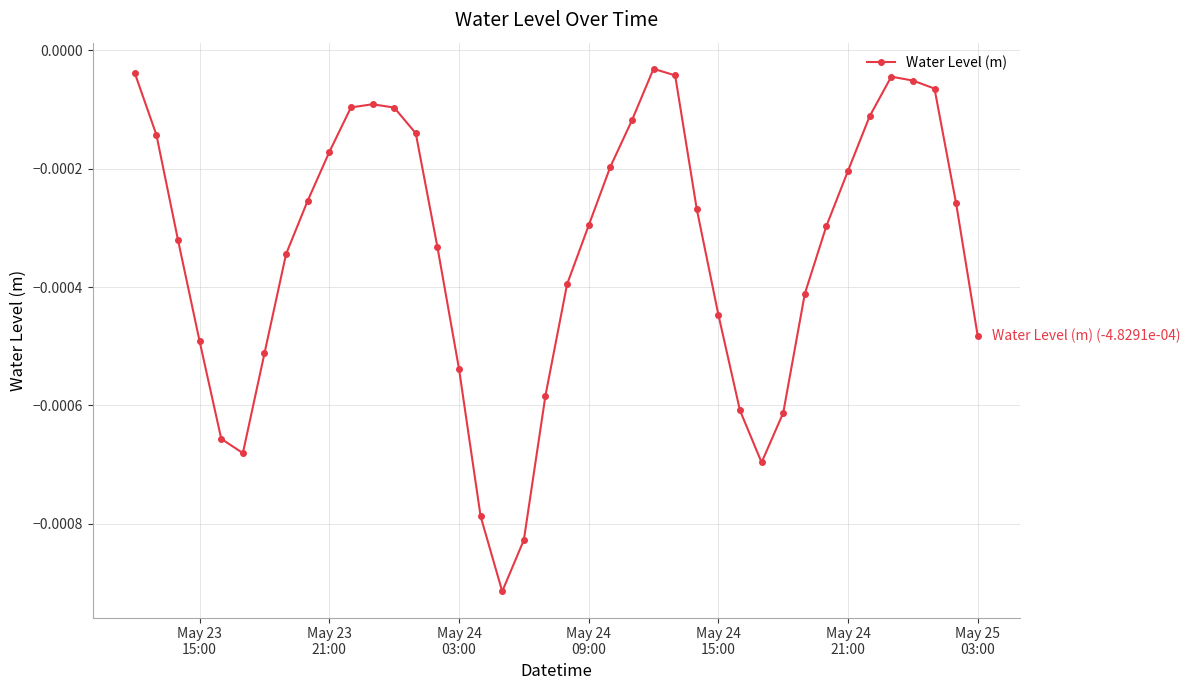

True or false: the data has more than 0 interior local peaks.

True